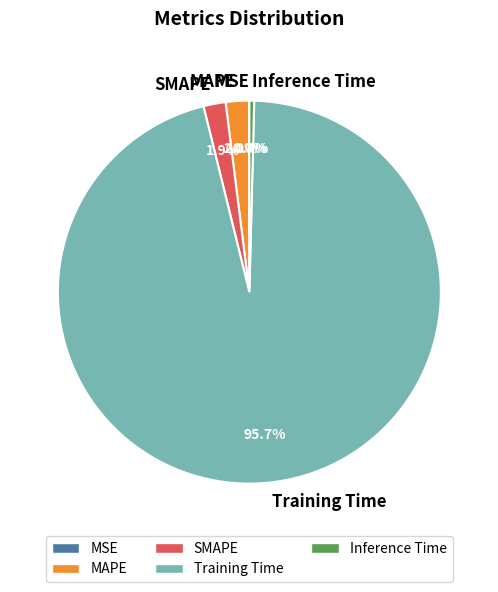

Which slice is the largest?

Training Time